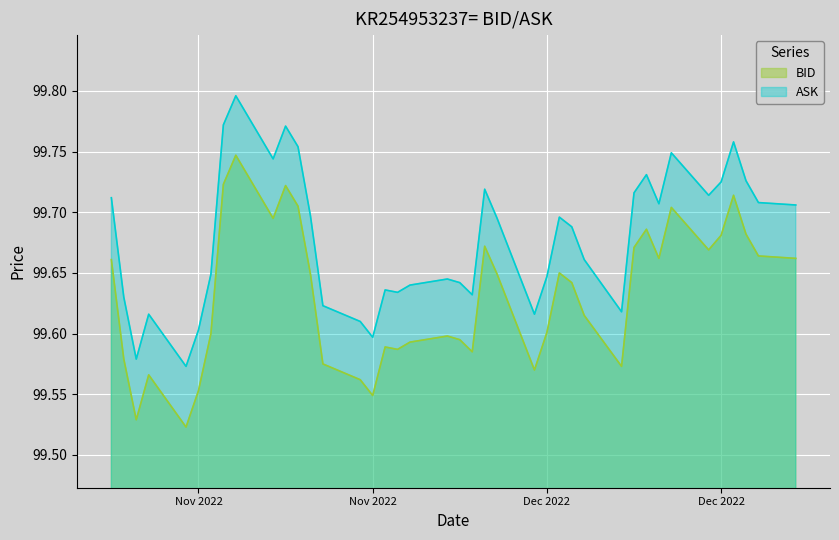

What is the lowest value of the BID series?

99.5